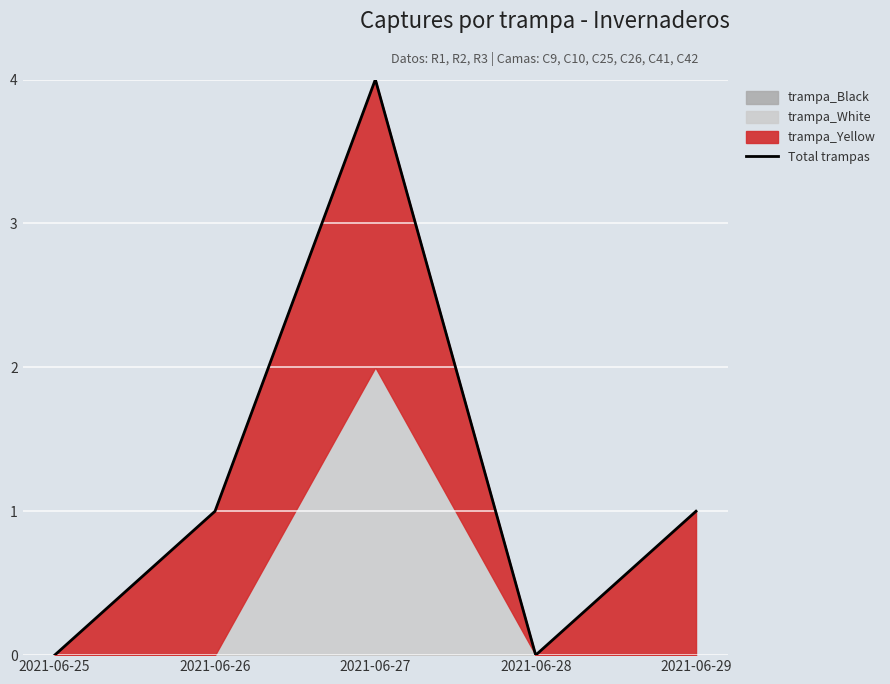

What is the change in value from 2021-06-25 to 2021-06-27?

+4